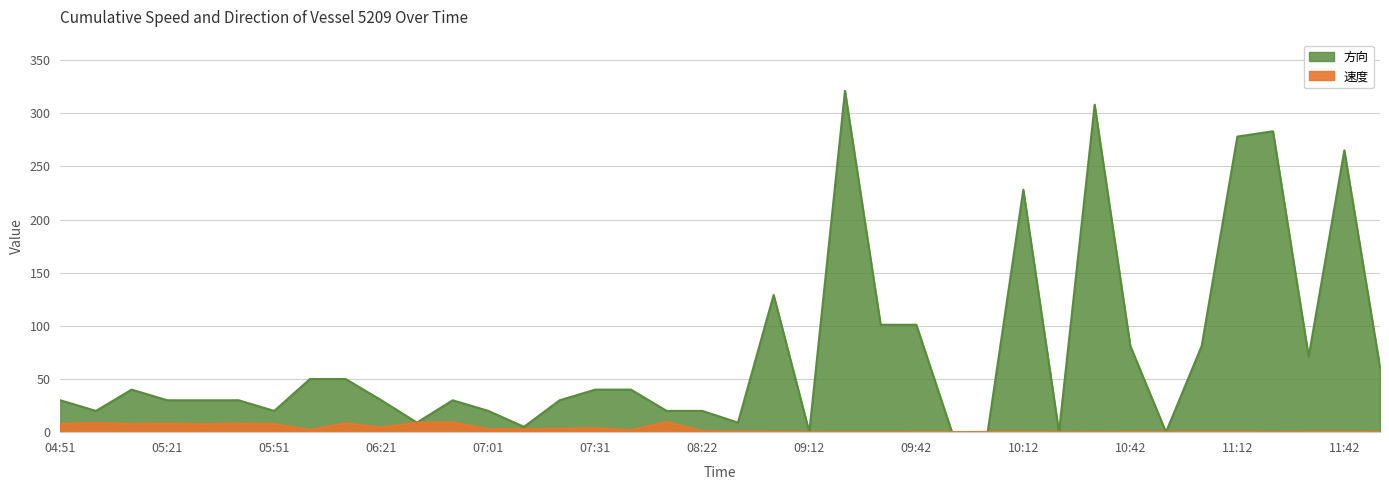

Is it true that 速度 equals 3.3 at 07:22?

True